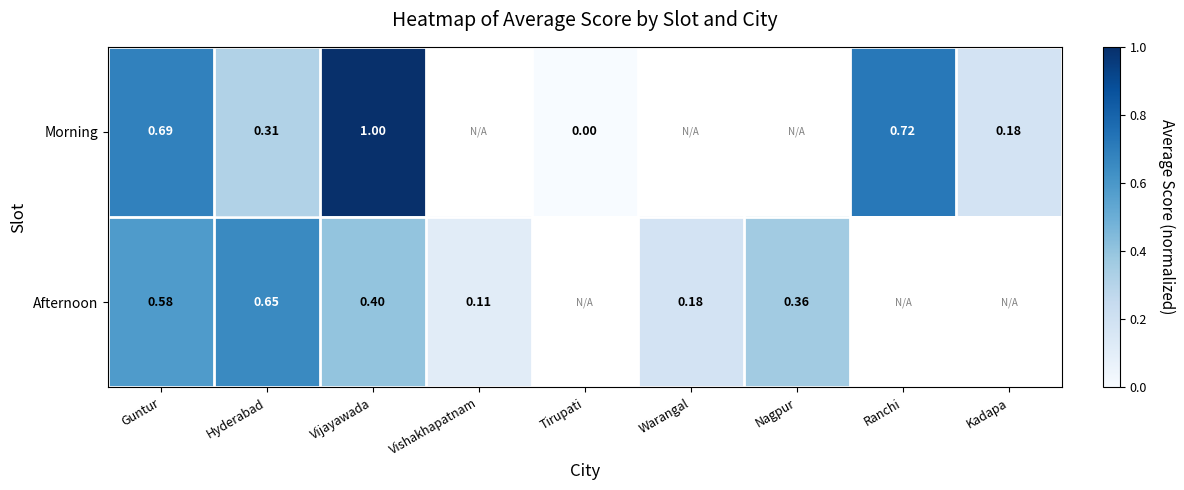

The value of Morning at Hyderabad is 0.1. True or false?

False